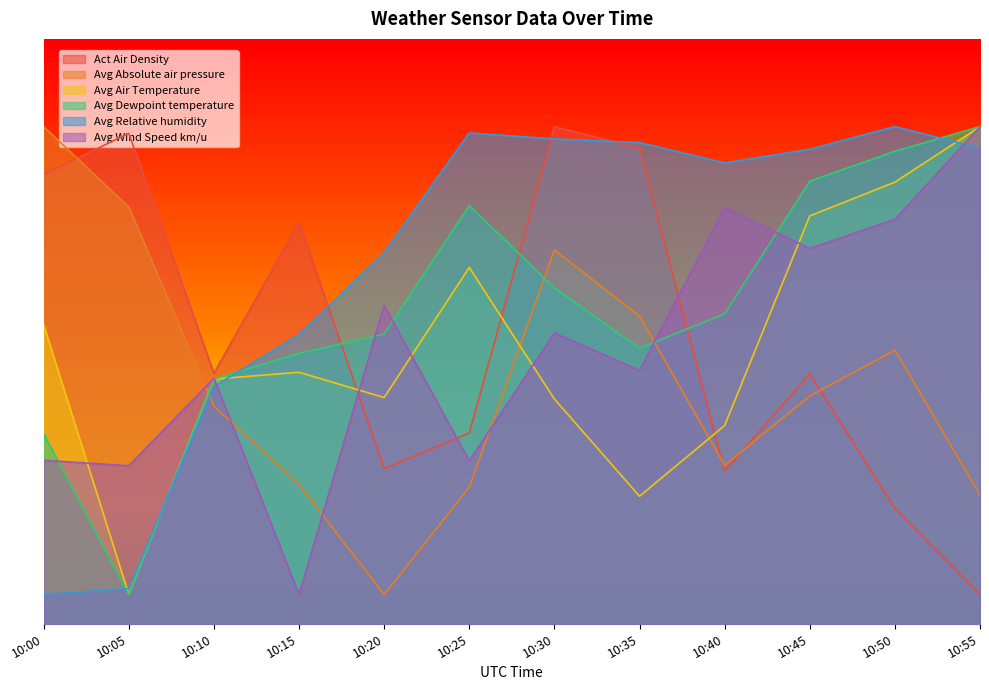

At which category does Act Air Density reach its first local valley?

10:10